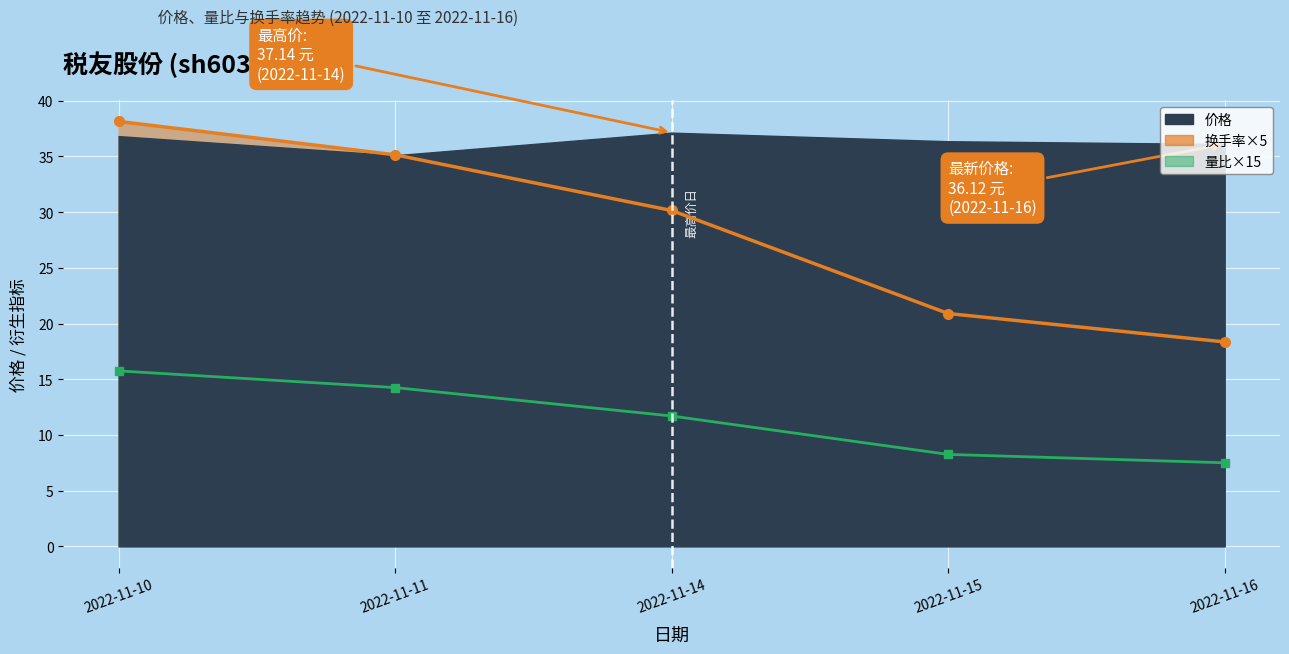

The 量比 series shows 11.0 at 2022-11-10. True or false?

False